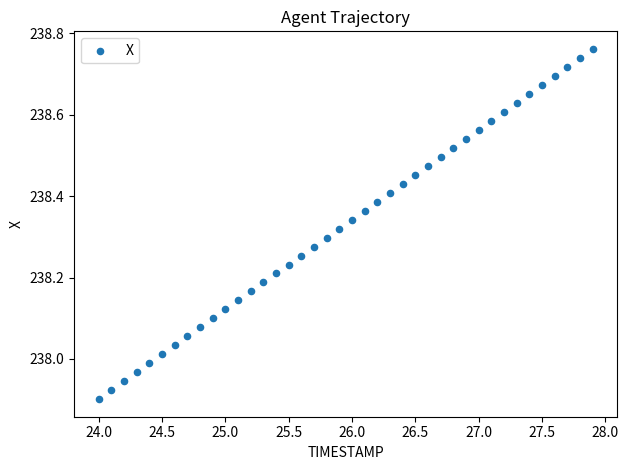

What is the range of X values (max minus min)?

3.9